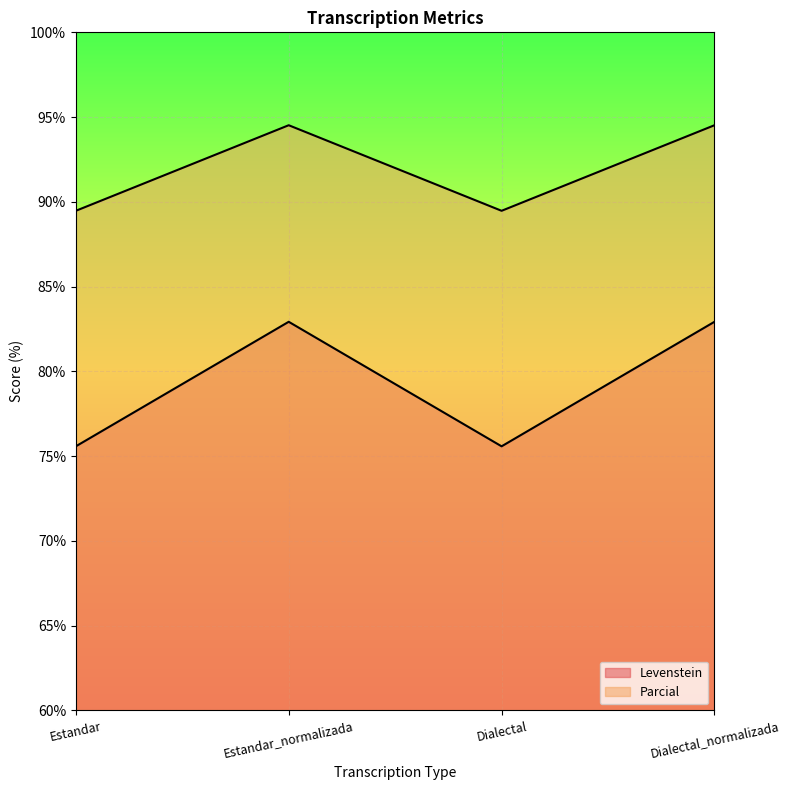

What is the label of the 4th point from the right?

Estandar